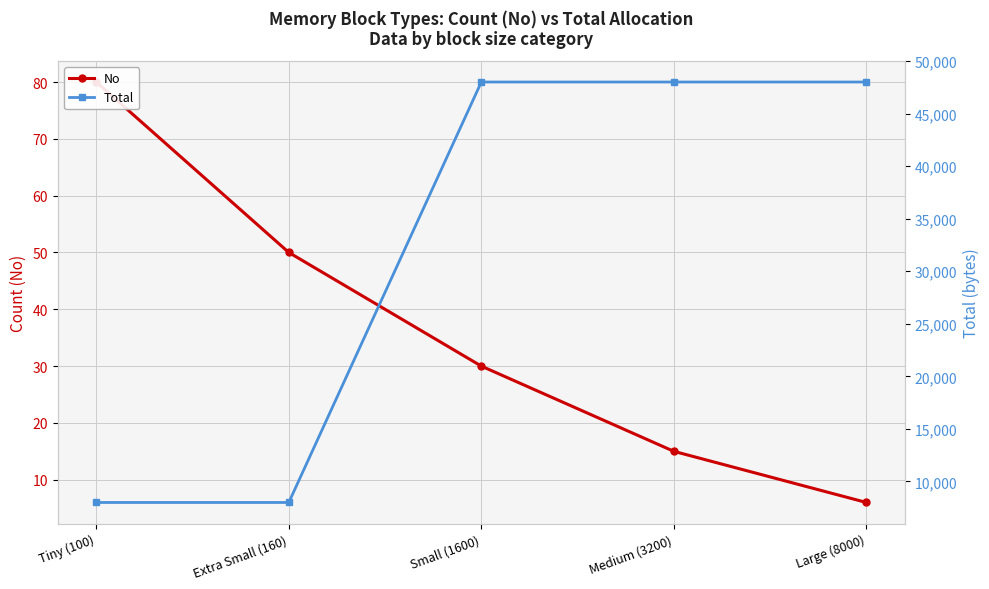

True or false: No has more than 2 points higher than both neighbors.

False